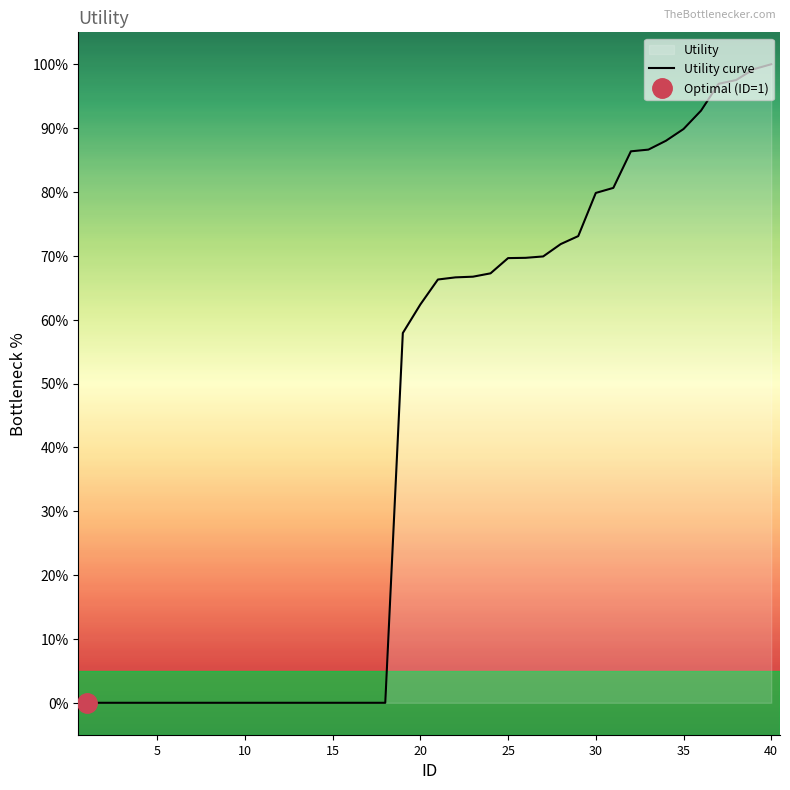

Reading left to right, what are all the values shown in this chart?

0.0	0.0	0.0	0.0	0.0	0.0	0.0	0.0	0.0	0.0	0.0	0.0	0.0	0.0	0.0	0.0	0.0	0.0	57.9	62.4	66.3	66.6	66.7	67.3	69.6	69.7	69.9	71.8	73.1	79.8	80.6	86.4	86.6	88.0	89.9	92.7	96.9	97.5	99.2	100.0